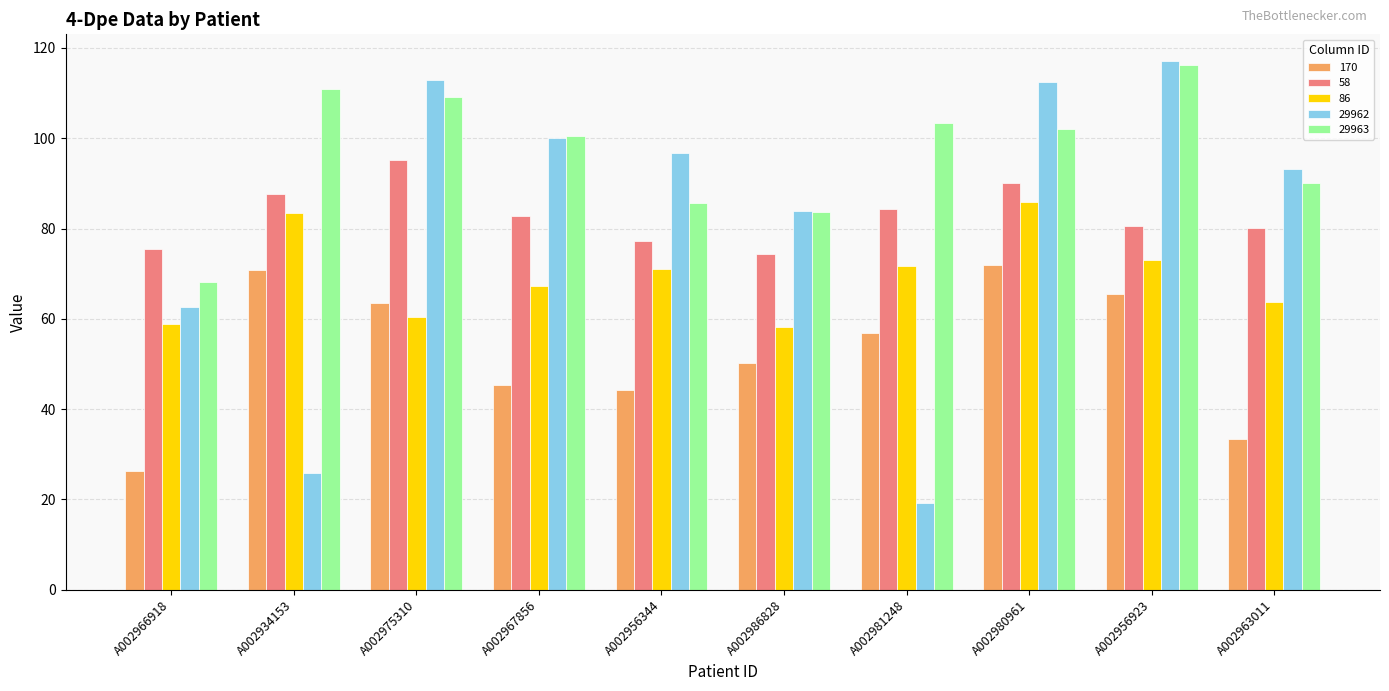

The value of 170 at A002956923 is 65.5. True or false?

True